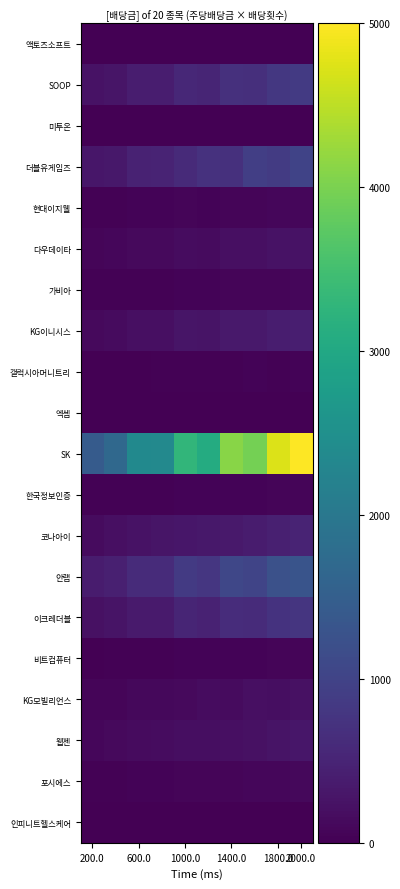

At how many categories does at least one series exceed 4518?

2